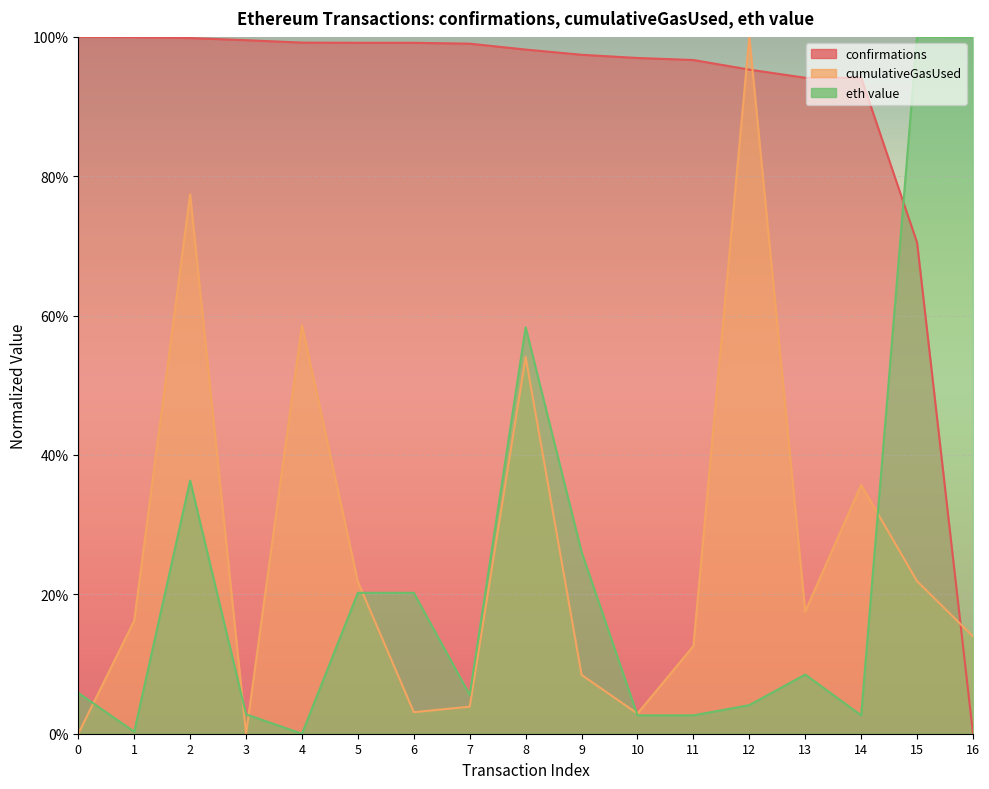

What is the total value across all series at 14?

1.3